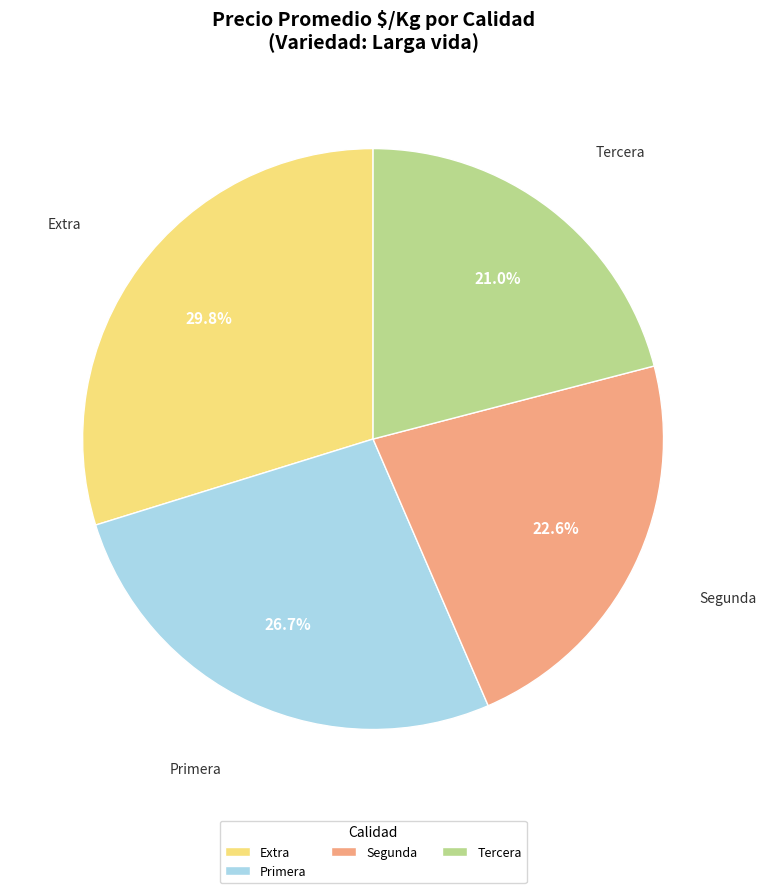

How much of the chart is everything except Segunda?

77.4%